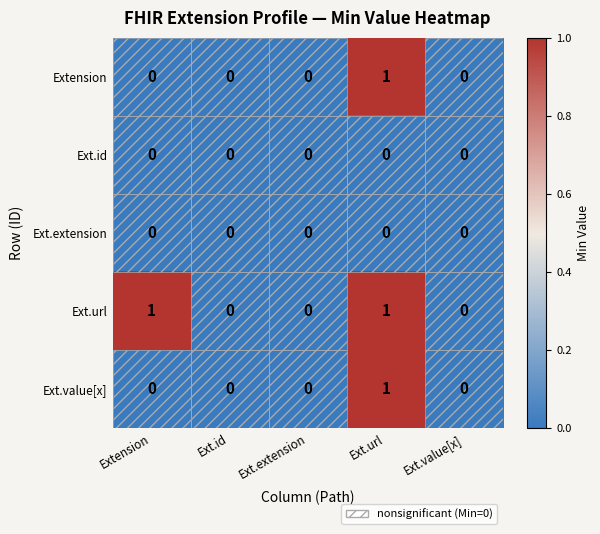

How many values in Extension are above zero?

1